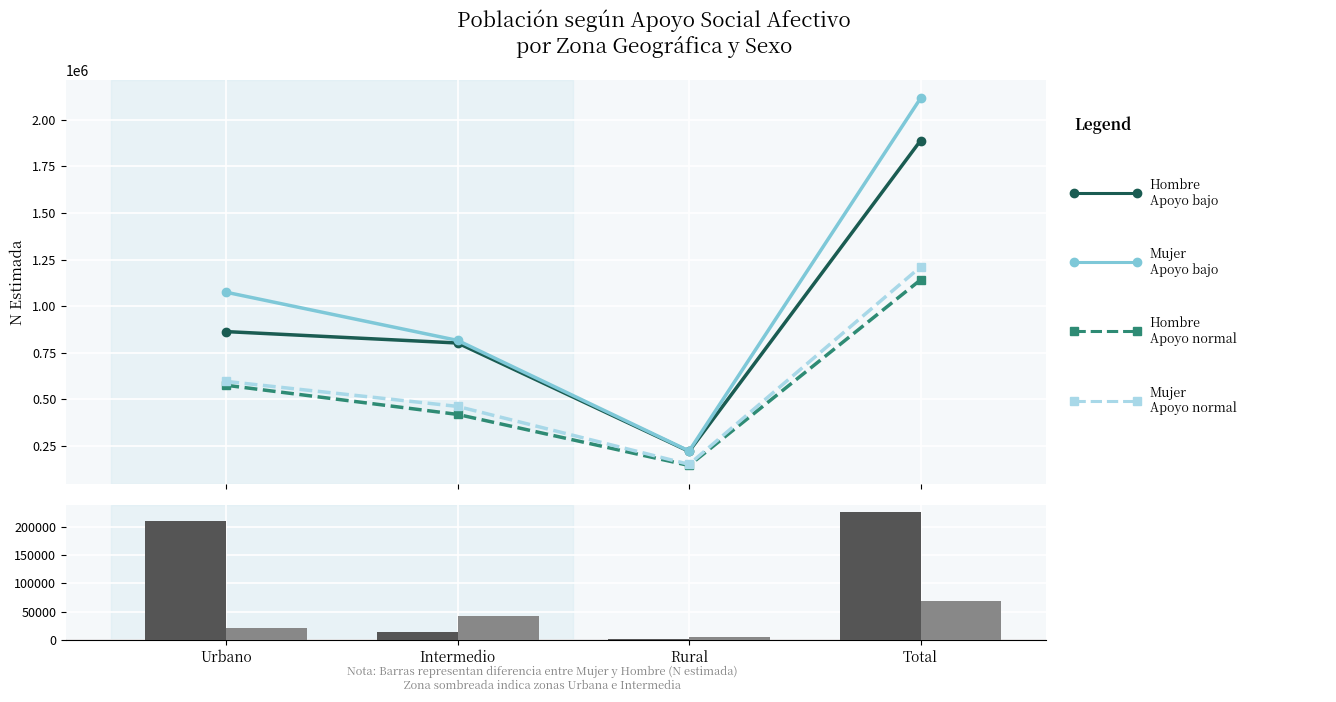

At how many categories does at least one series exceed 246309?

3